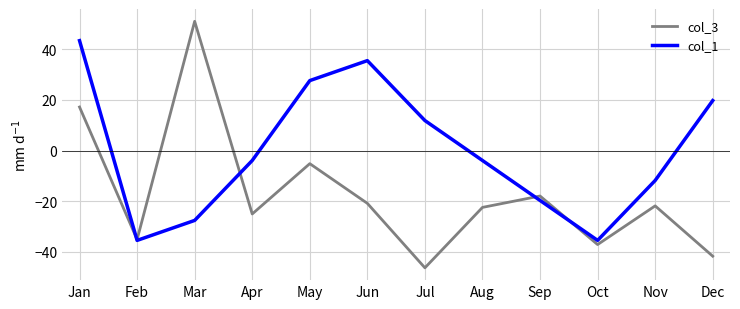

Which series has the widest spread of values?

col_3